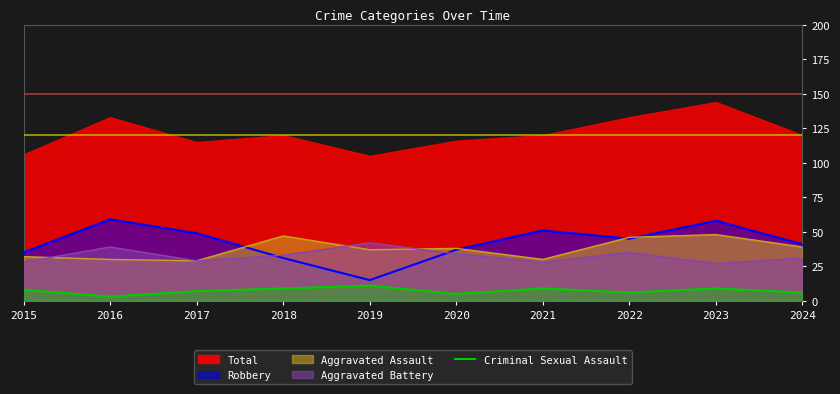

The Aggravated Assault series shows 52 at 2021. True or false?

False